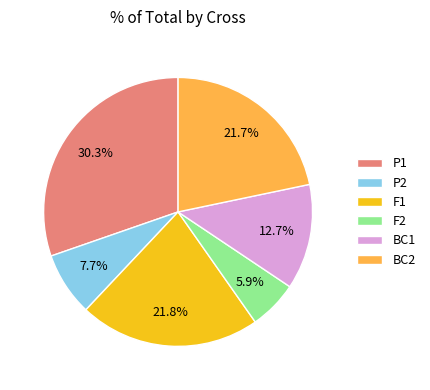

How many segments does this pie chart have?

6